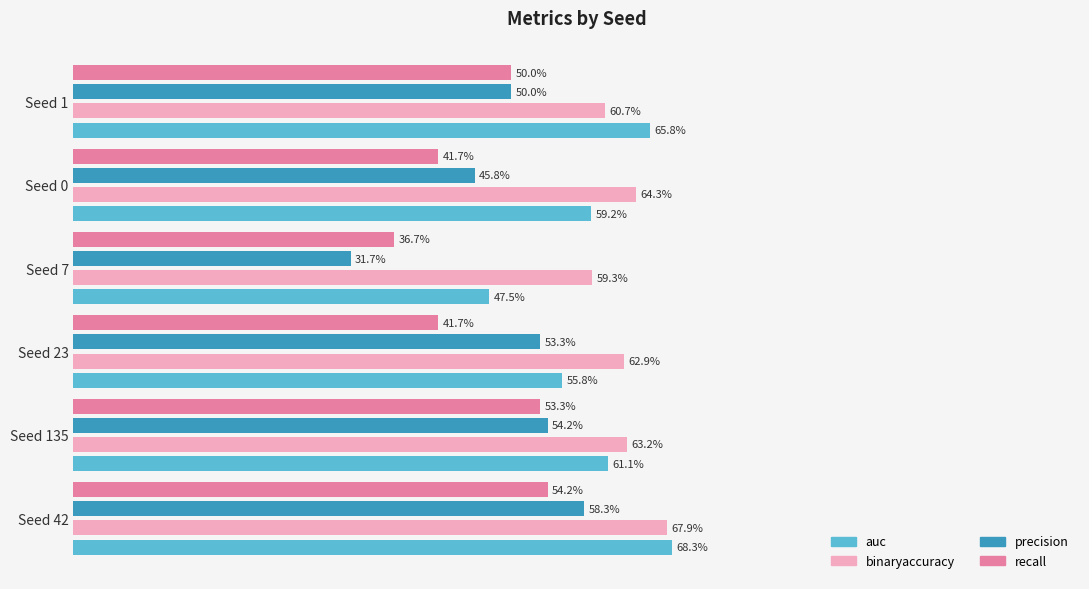

What is the maximum value for recall?

0.5